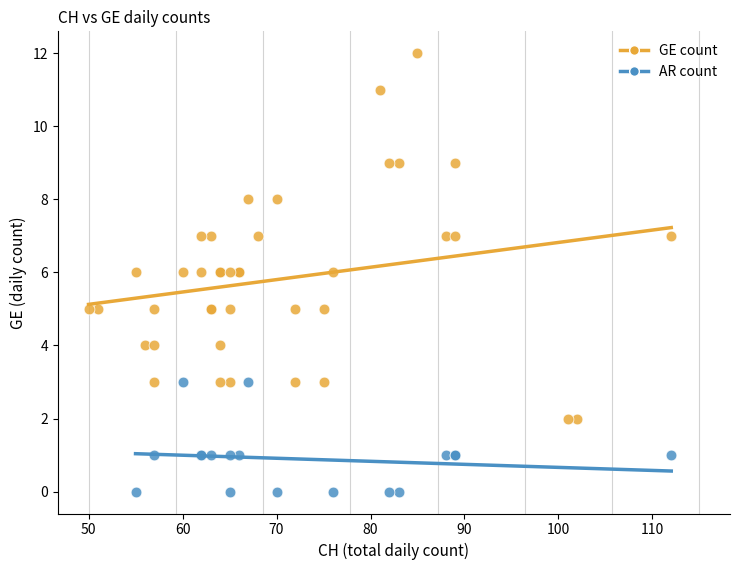

Which series contains the highest Y value?

GE count